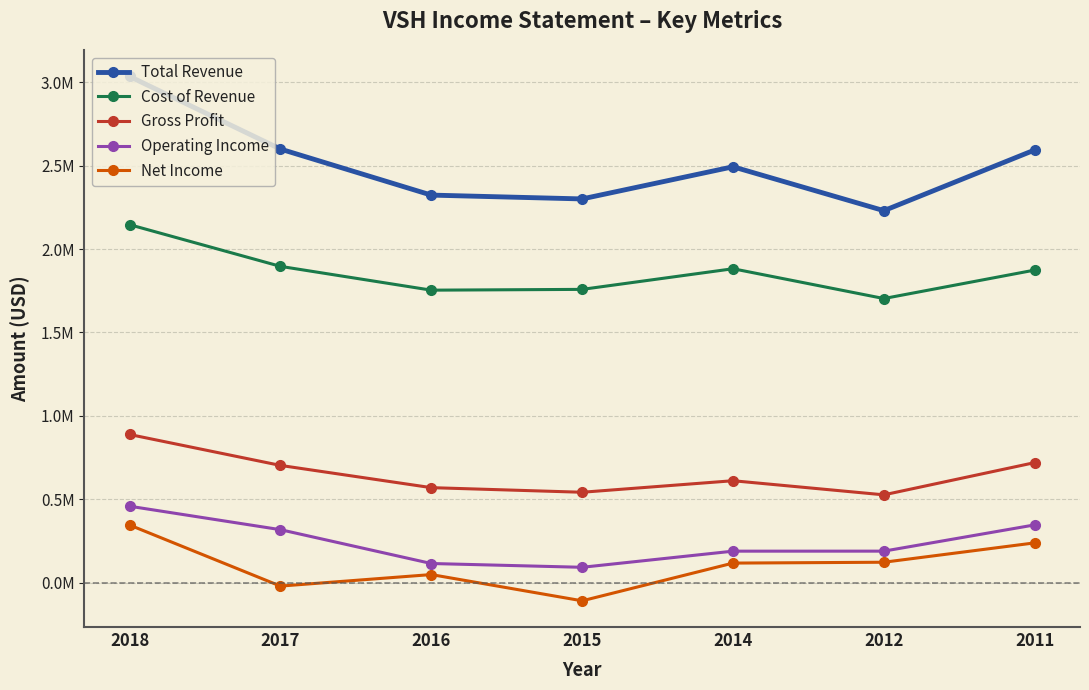

True or false: Total Revenue has a value of 2594000 at 2011.

True